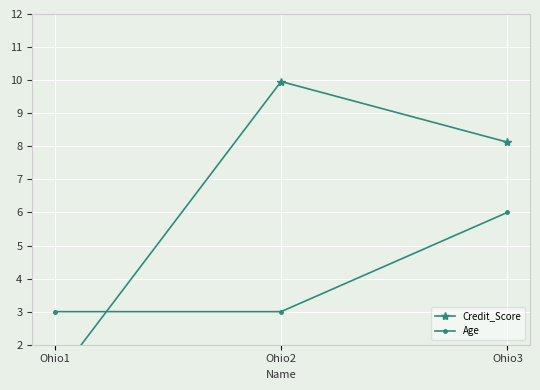

What is the value of the Credit_Score point at the 3rd from the left?

8.1